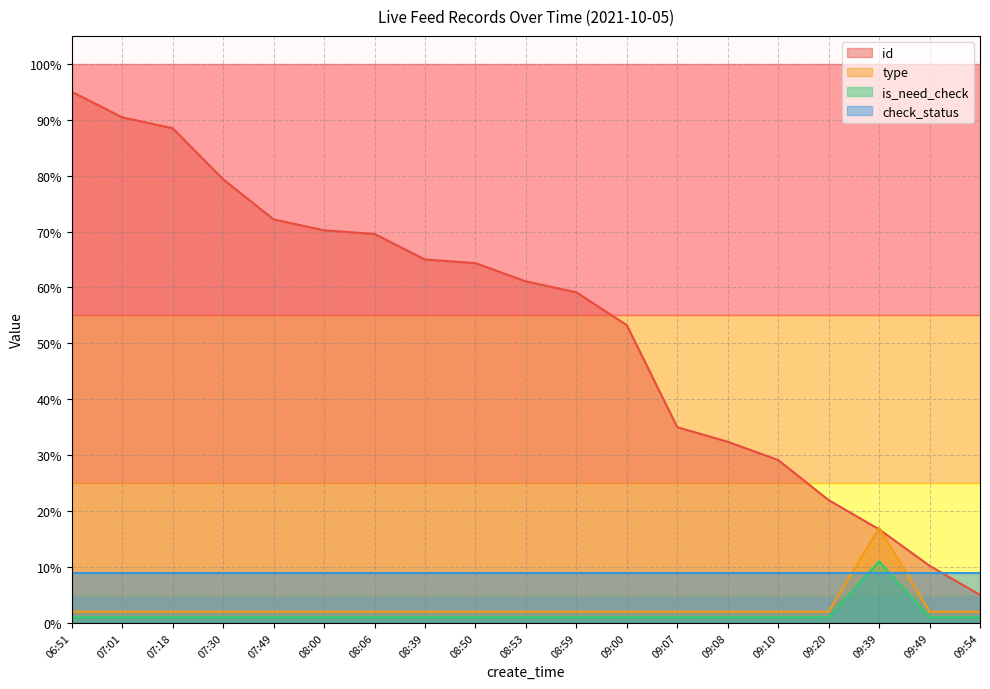

Does the chart have visible grid lines?

Yes